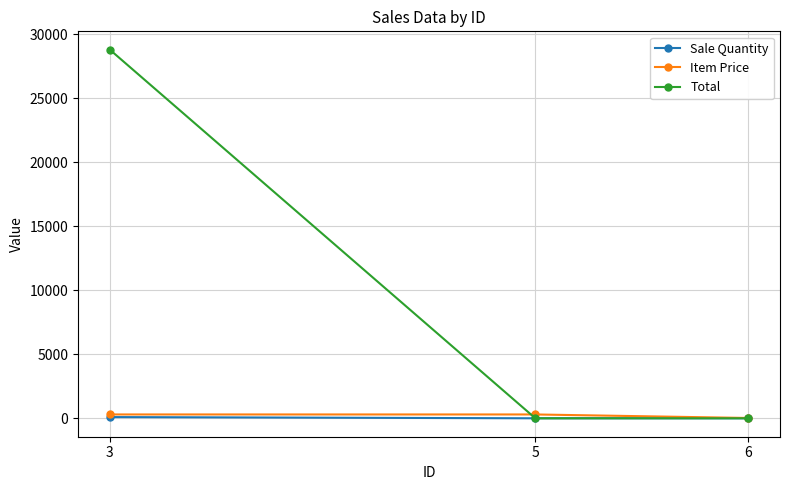

How many lines are shown in the chart?

3